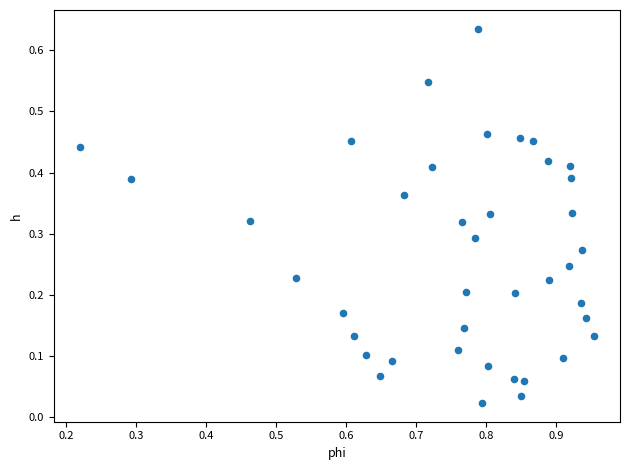

What is the range of X values (max minus min)?

0.7